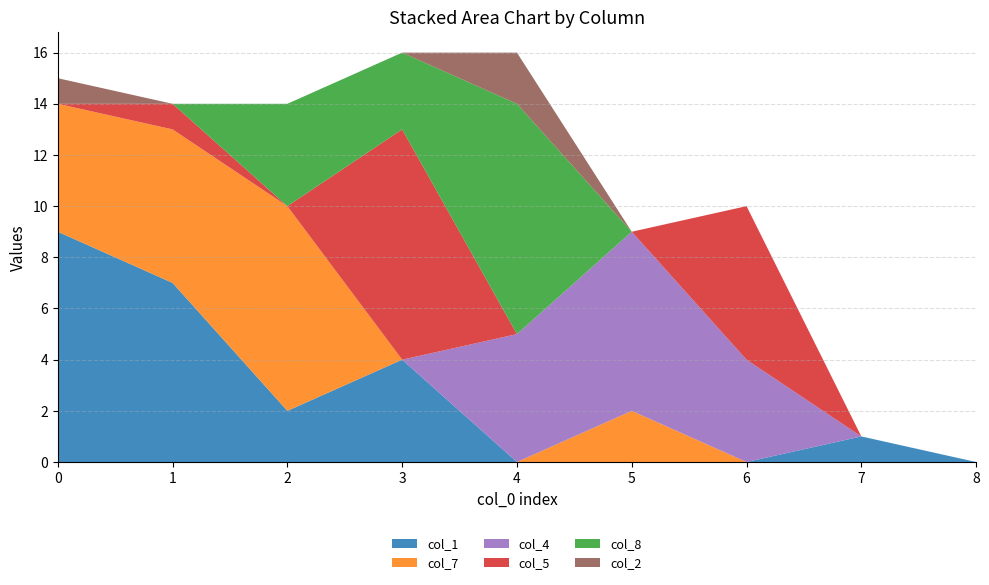

Reading left to right, transcribe all the data shown in this chart.

col_1: 0=9	1=7	2=2	3=4	4=0	5=0	6=0	7=1	8=0
col_7: 0=5	1=6	2=8	3=0	4=0	5=2	6=0	7=0	8=0
col_4: 0=0	1=0	2=0	3=0	4=5	5=7	6=4	7=0	8=0
col_5: 0=0	1=1	2=0	3=9	4=0	5=0	6=6	7=0	8=0
col_8: 0=0	1=0	2=4	3=3	4=9	5=0	6=0	7=0	8=0
col_2: 0=1	1=0	2=0	3=0	4=2	5=0	6=0	7=0	8=0